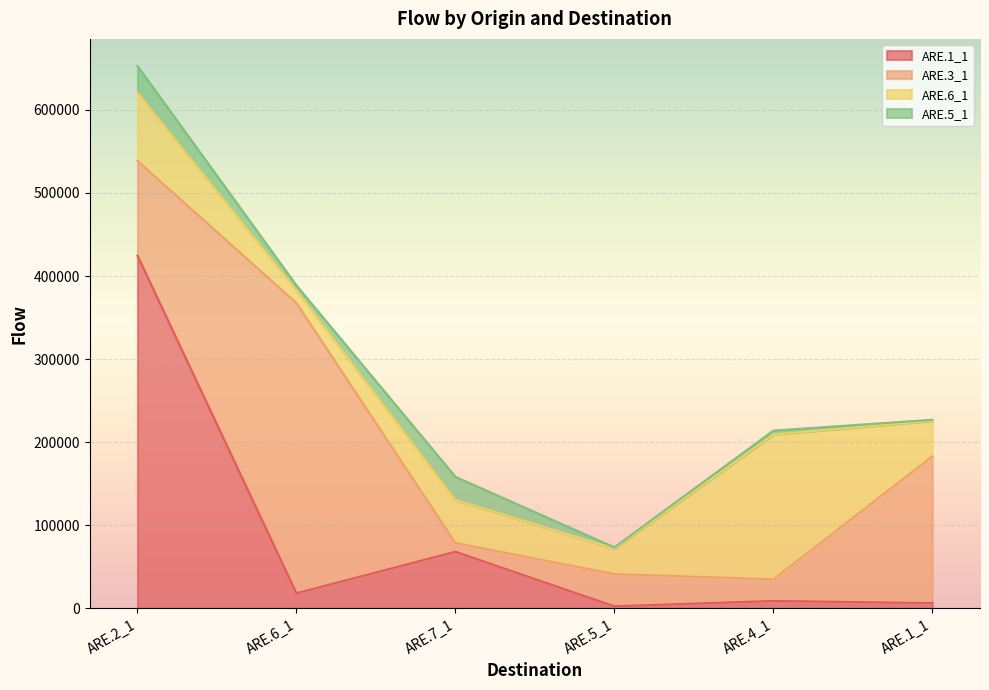

True or false: ARE.6_1 and ARE.5_1 intersect in this chart.

False